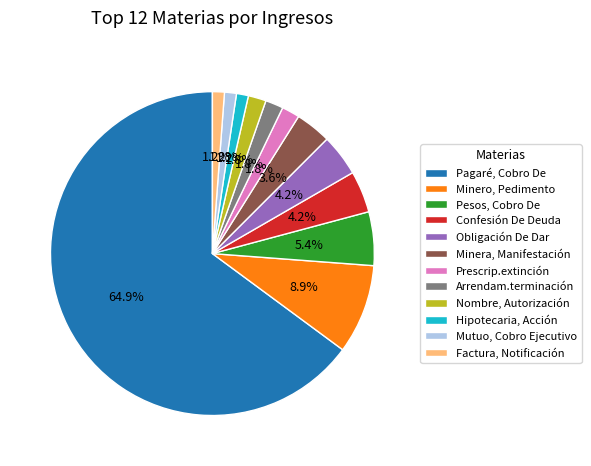

Is there any slice that represents more than half of the pie?

Yes